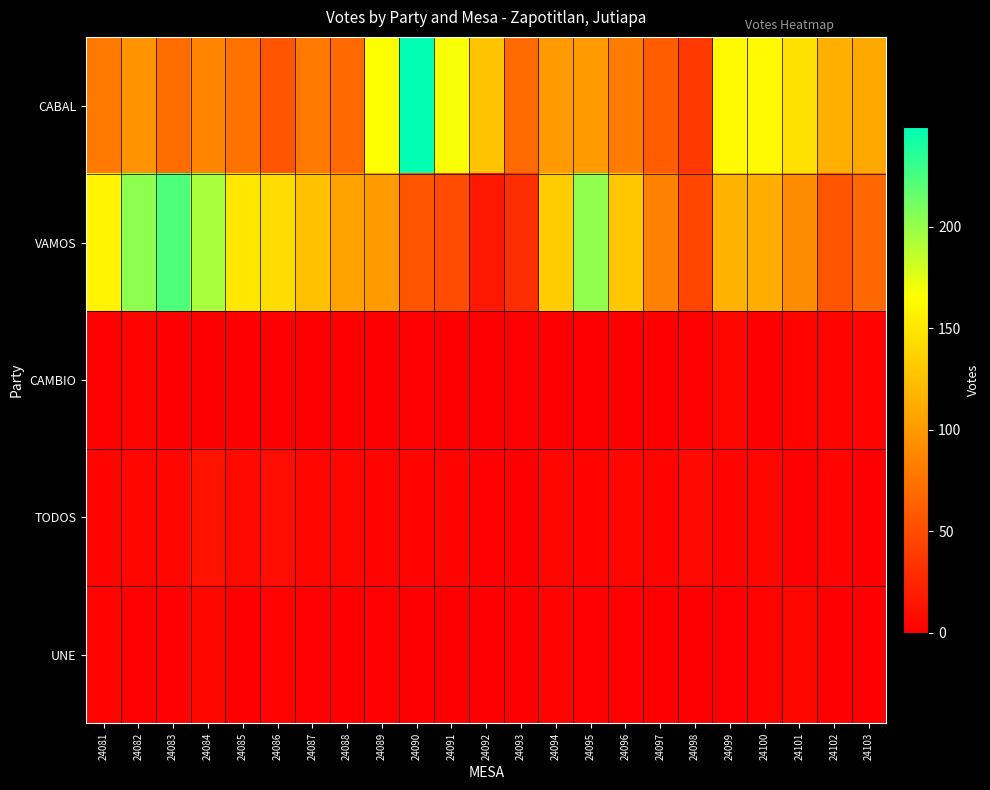

How many categories are shown in the chart?

23